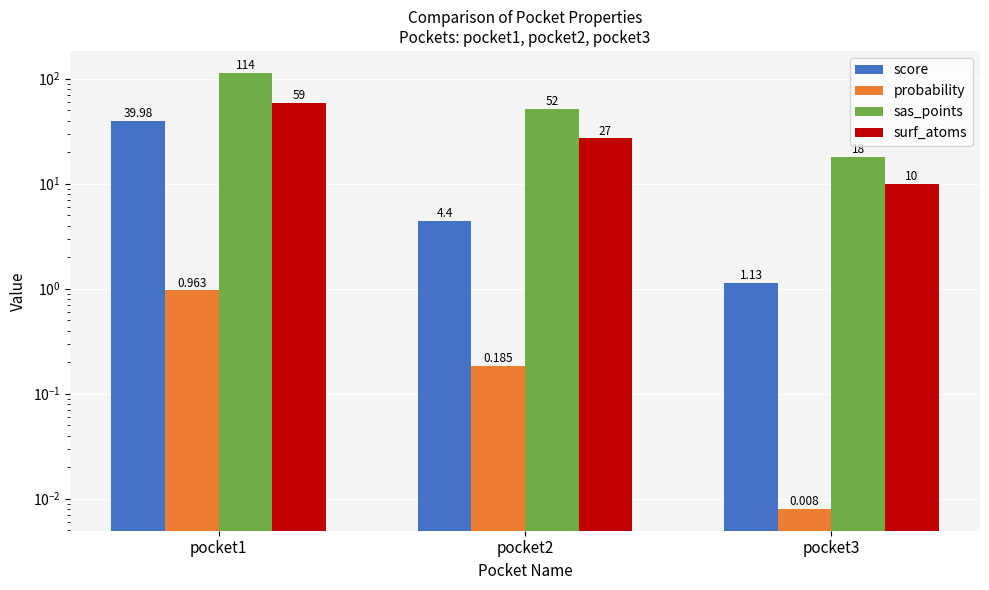

How many groups of bars are there?

3